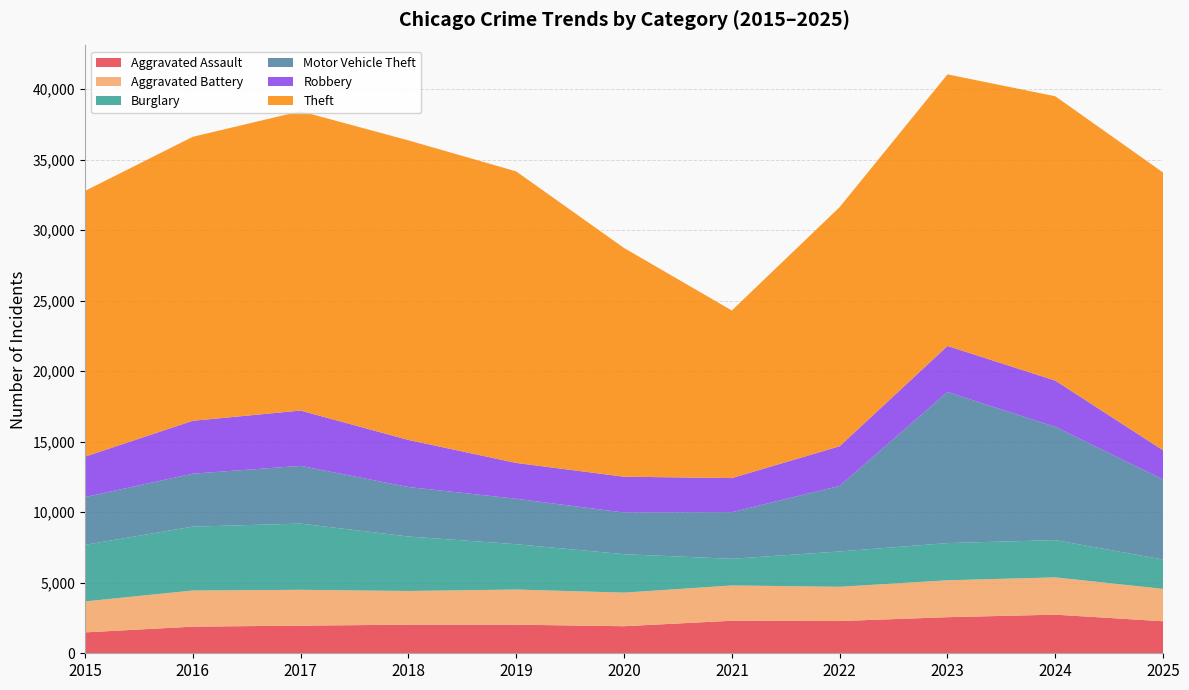

Reading left to right, list all the values displayed in this chart.

Aggravated Assault: 1481	1888	1960	2028	2029	1919	2308	2287	2559	2739	2272
Aggravated Battery: 2196	2565	2541	2391	2491	2382	2502	2429	2618	2644	2295
Burglary: 4011	4530	4697	3864	3215	2727	1891	2505	2639	2643	2083
Motor Vehicle Theft: 3387	3755	4093	3510	3224	2954	3308	4651	10713	8030	5674
Robbery: 2867	3751	3923	3338	2540	2540	2417	2811	3266	3283	2069
Theft: 18845	20138	21228	21245	20677	16223	11885	16961	19262	20164	19700